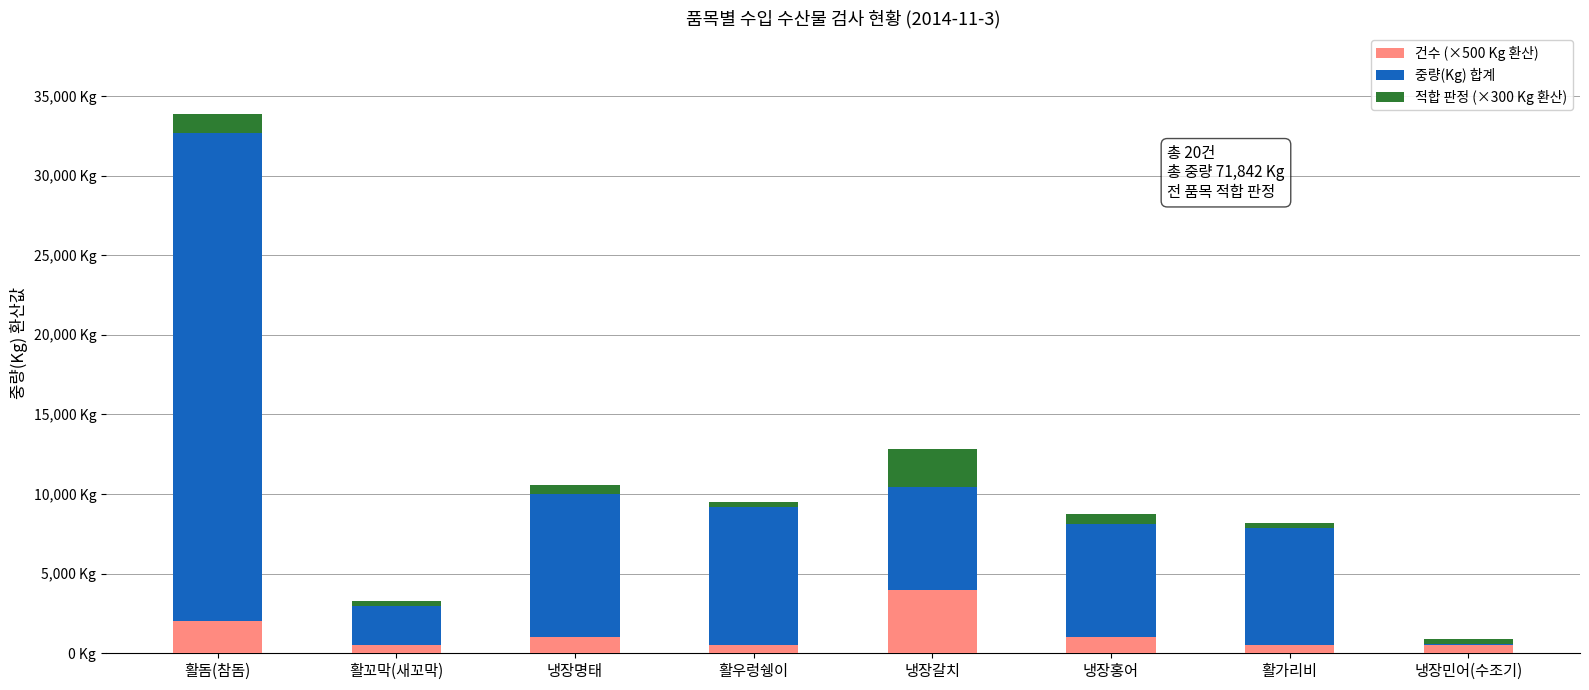

Does the chart contain stacked bars?

Yes